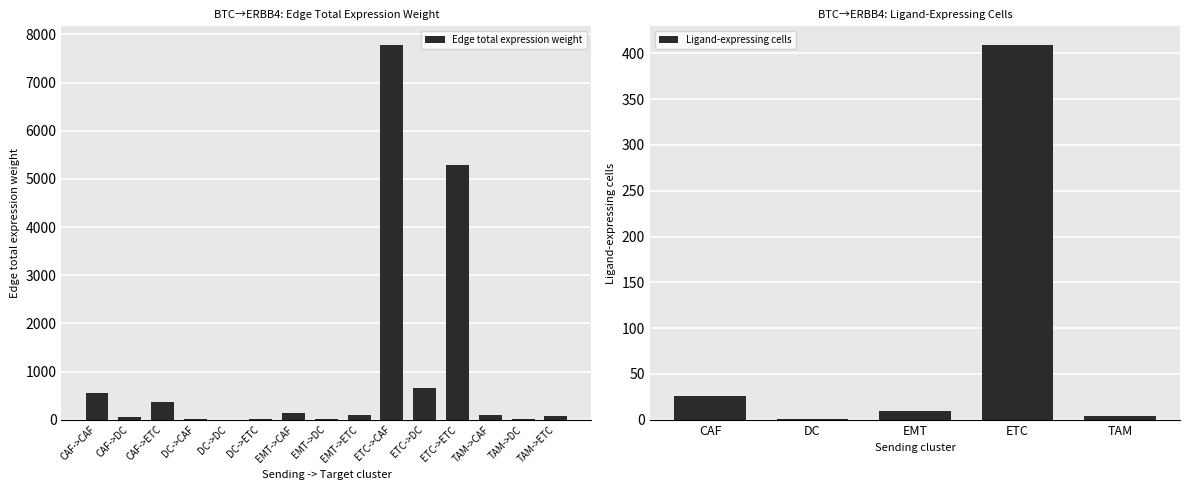

Reading right to left, transcribe all the data shown in this chart.

71.7	9.0	105.6	5280.9	663.0	7778.6	92.5	11.6	136.2	16.5	2.1	24.3	373.9	46.9	550.8